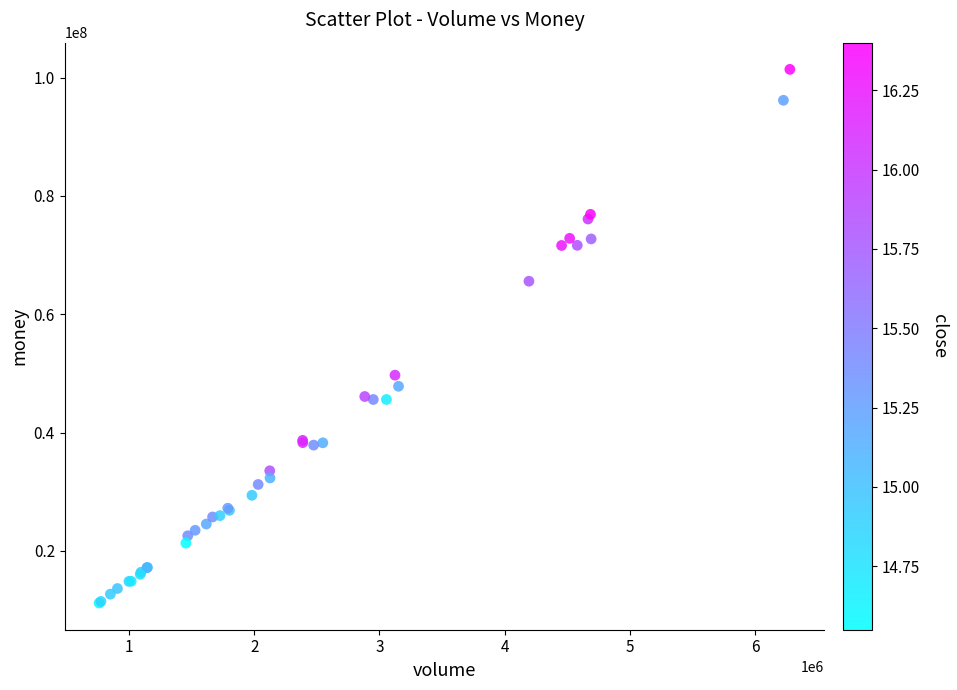

What Y value in the scatter plot is closest to 56293932?

49702650